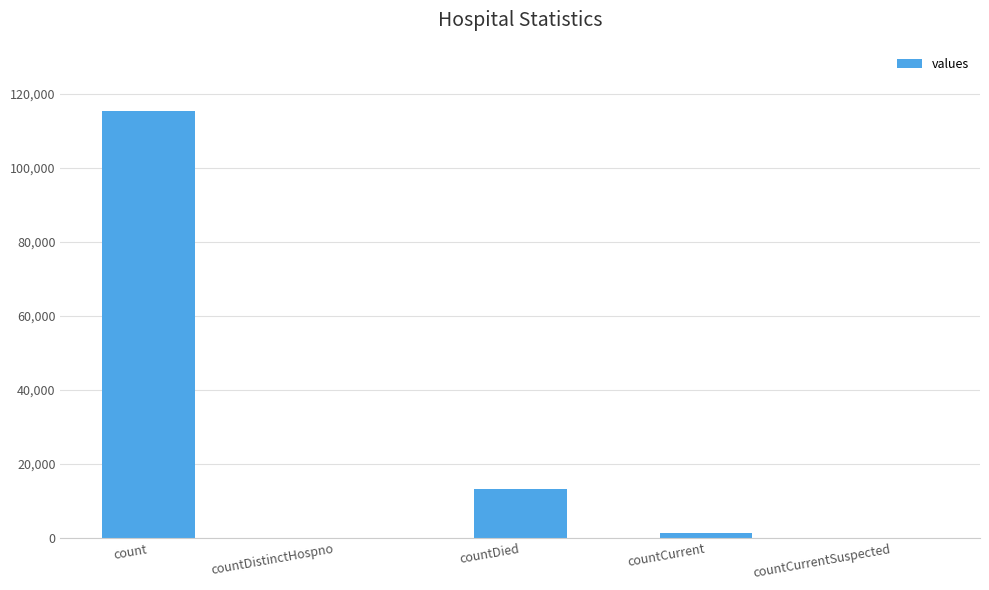

How many categories are shown in the chart?

5